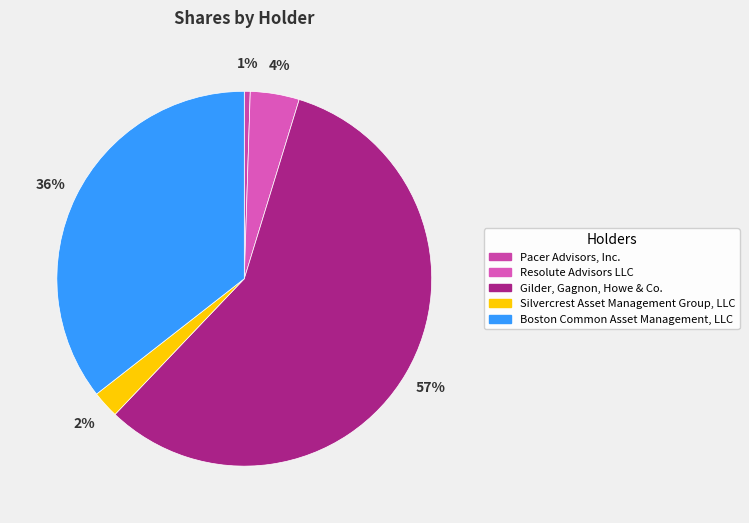

Is it true that Pacer Advisors, Inc. is 12% of the pie?

False